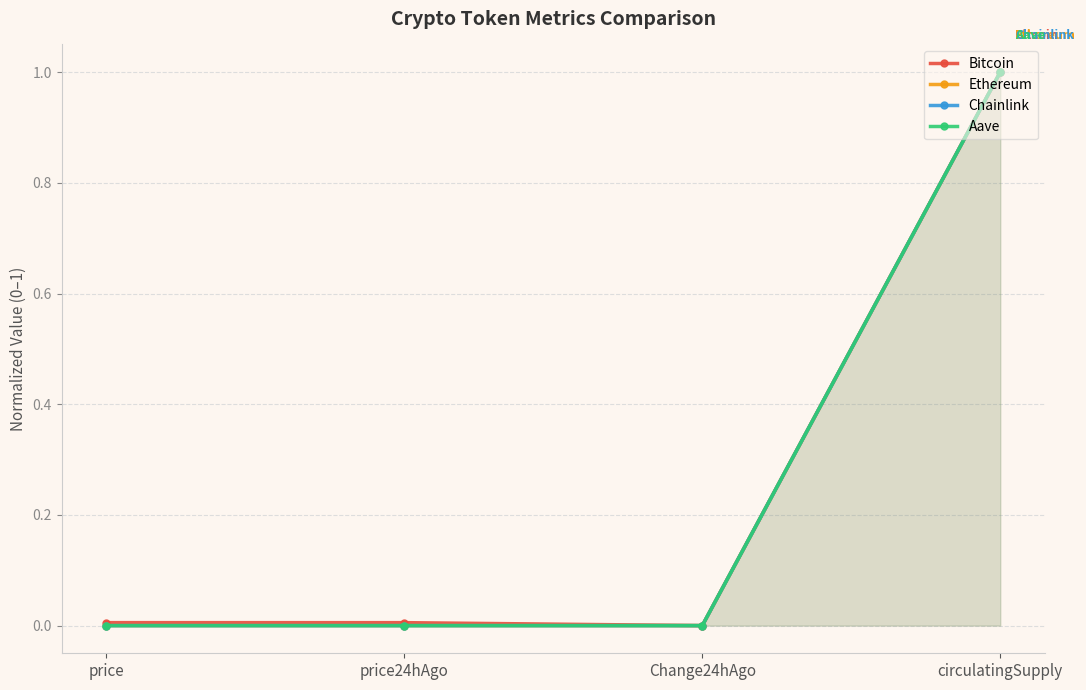

What is the sum of all Aave values?

1.0